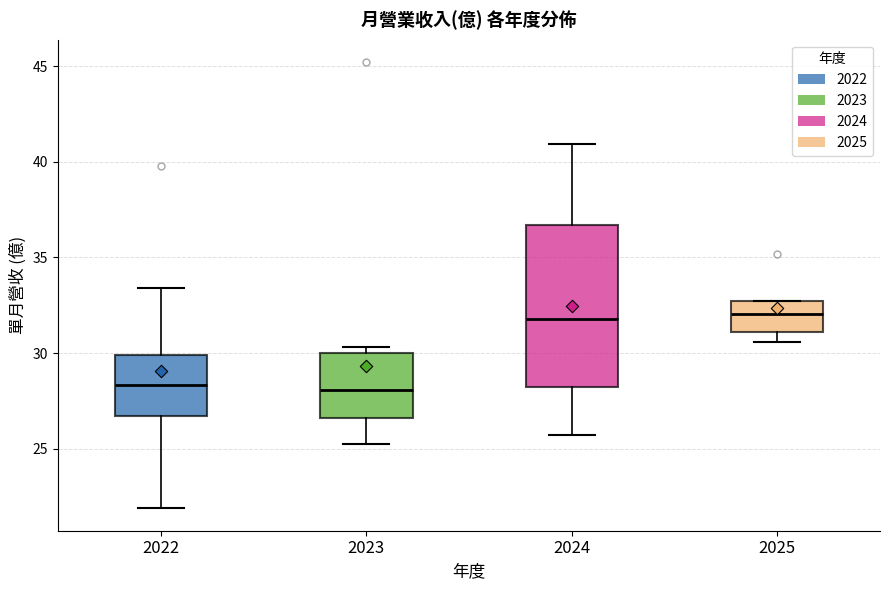

Where does the median line of the box at x = 2024 sit on the y-axis? The values are not printed on the chart, so give them approximately, as read against the axis.

32.0